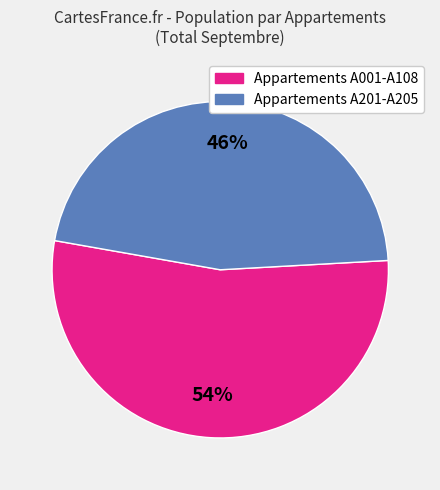

To the nearest percent, what is the average slice percentage?

50%